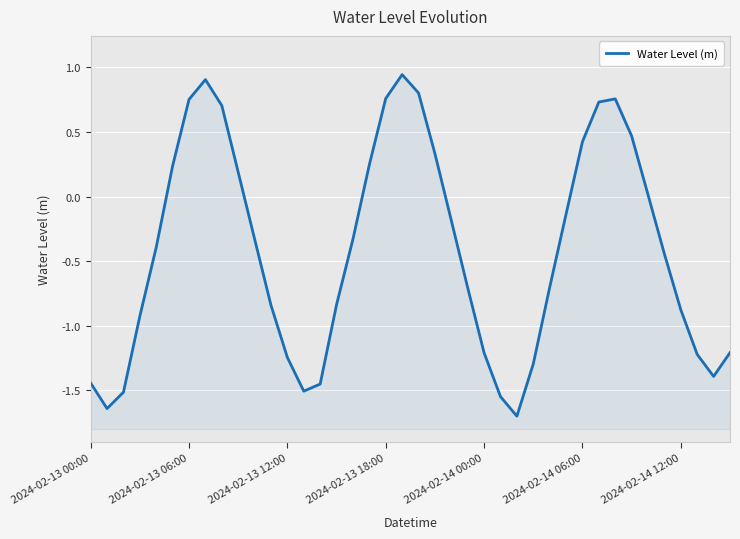

What is the minimum value shown in the chart?

-1.7